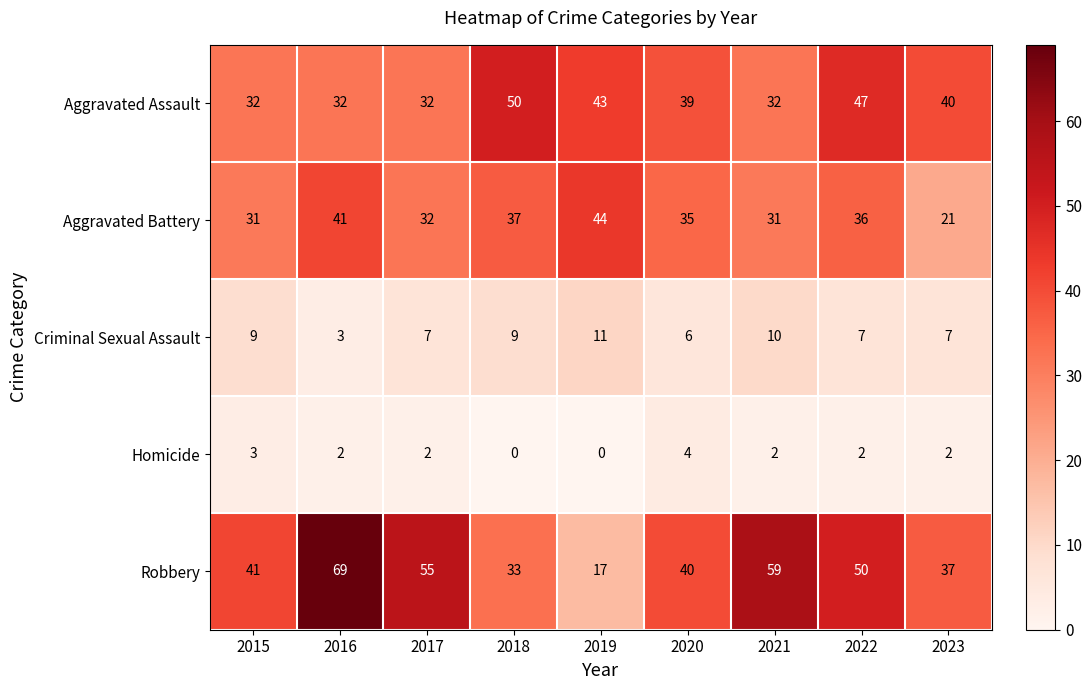

What is the difference between the second highest and second lowest values in the Robbery series?

26